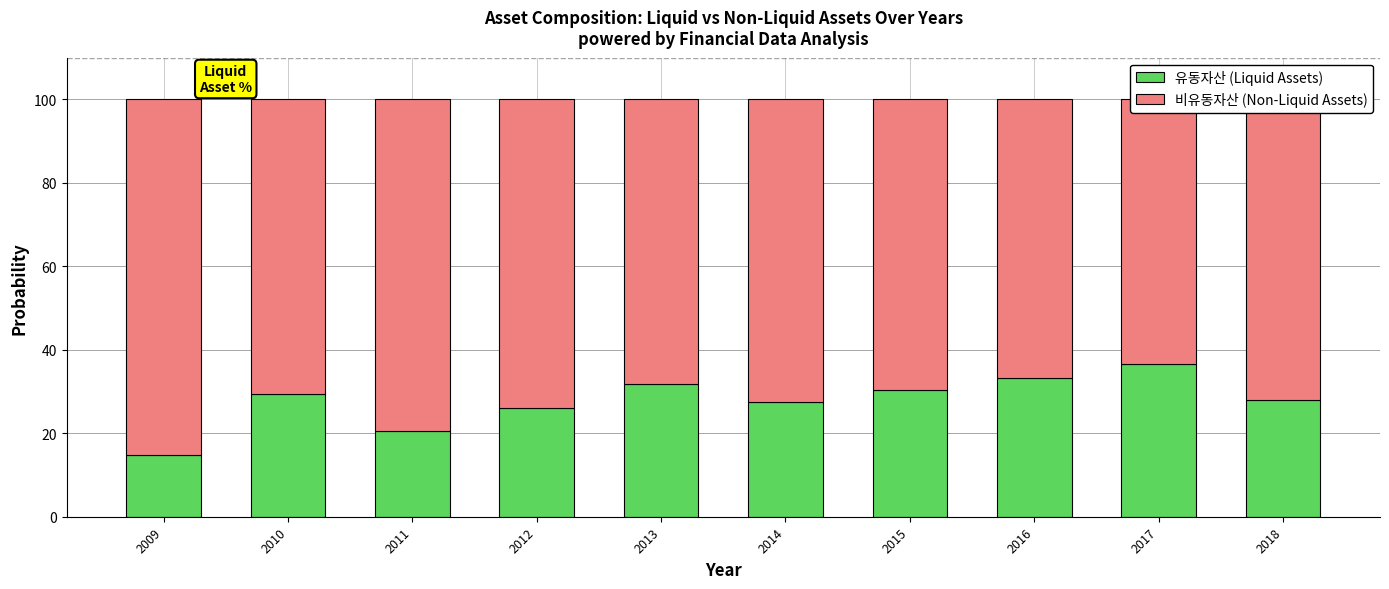

At which category is the sum across all series the highest?

2009